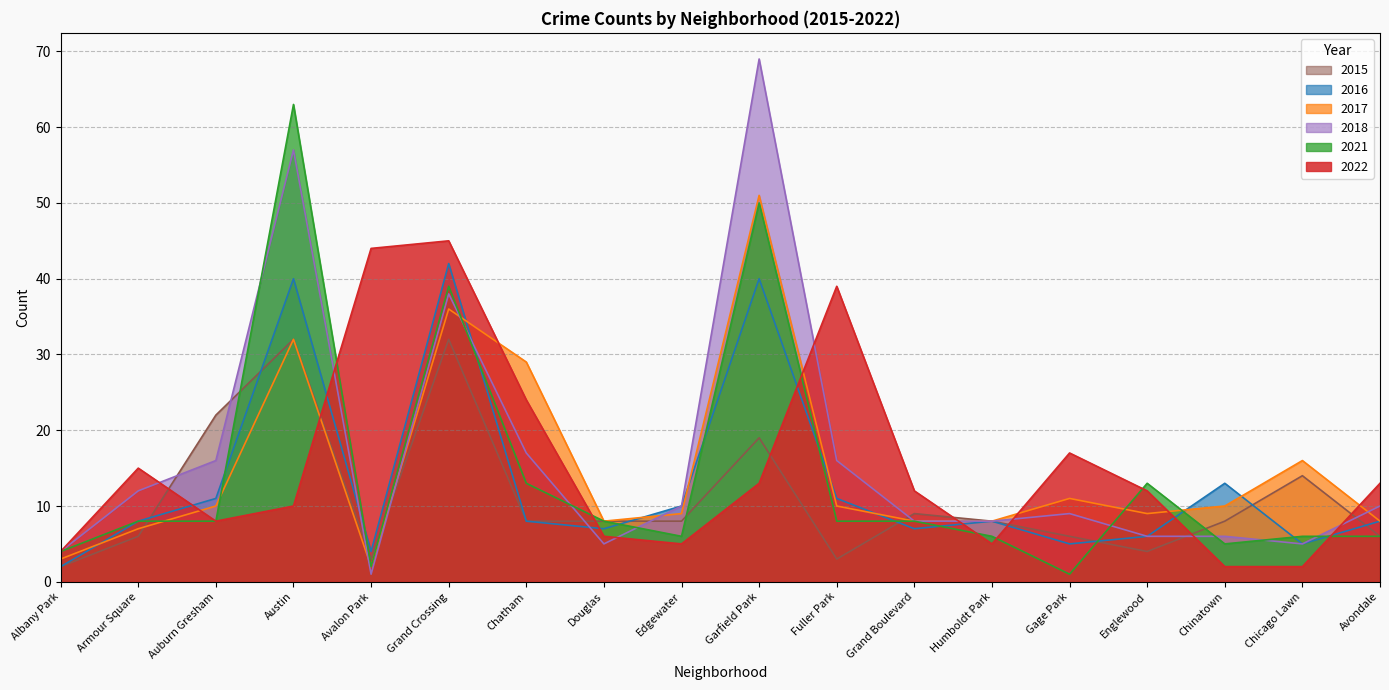

The value of 2016 at Avondale is 8. True or false?

True